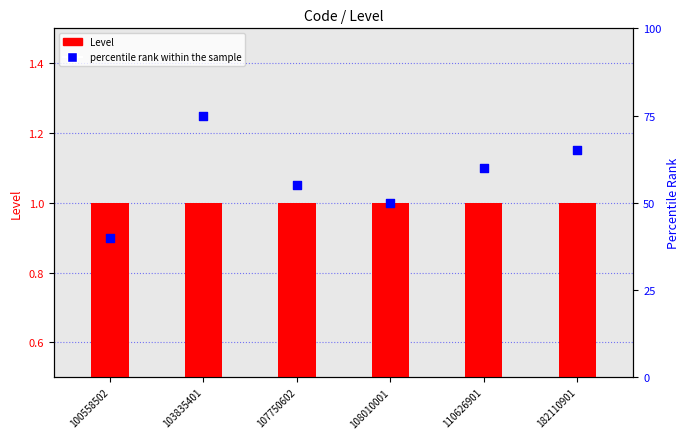

At how many categories does at least one series exceed 32?

6